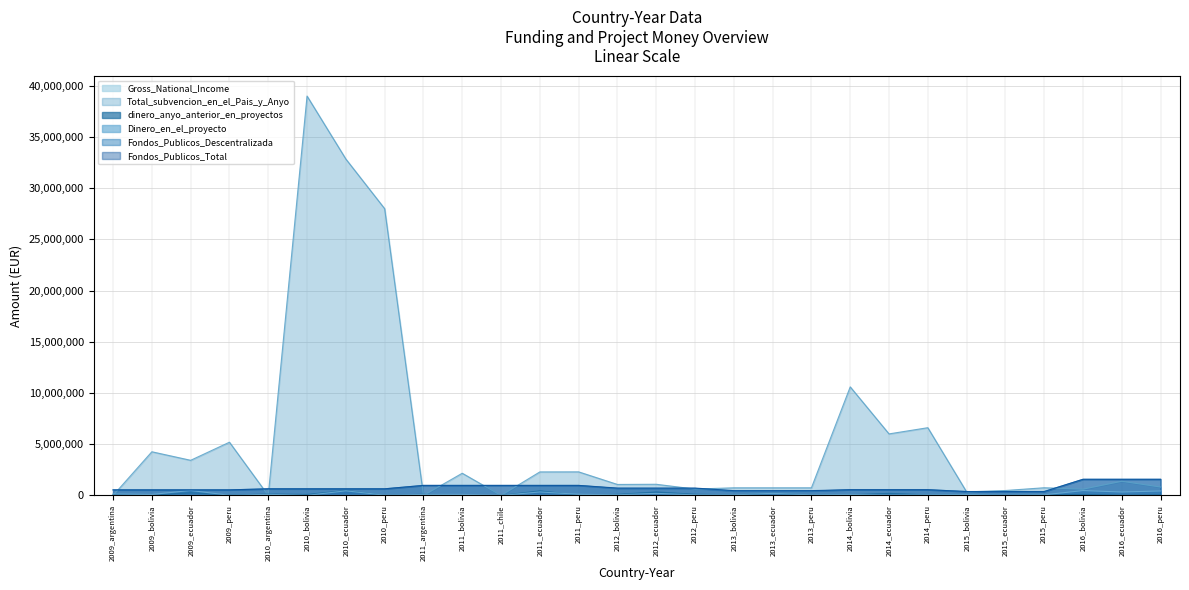

Between 2013_ecuador and 2015_ecuador, which series saw the biggest shift?

Total_subvencion_en_el_Pais_y_Anyo